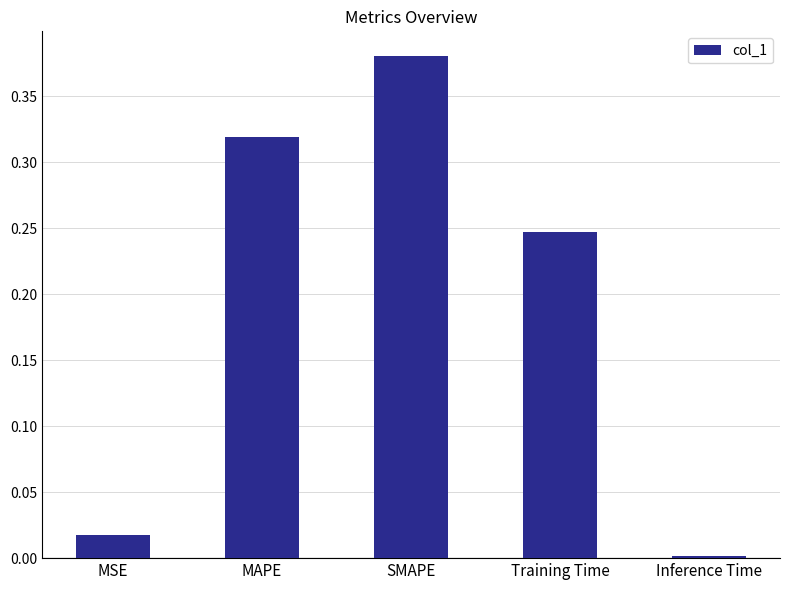

How many bars are there in total?

5